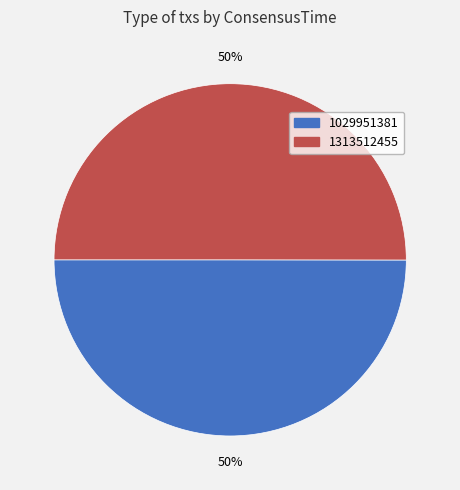

To the nearest percent, what percentage of the pie is 1313512455?

50%